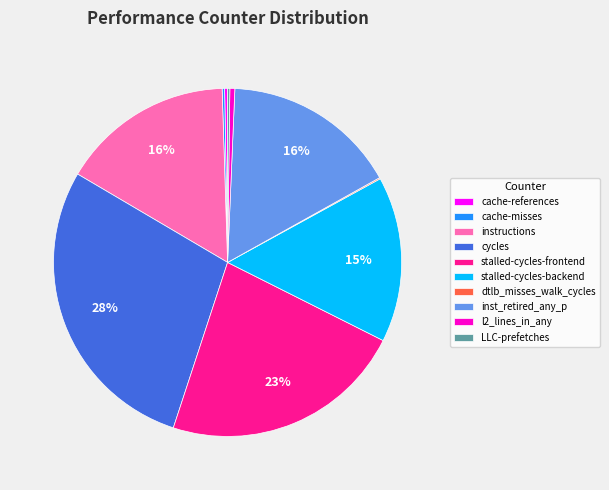

Is there any slice that represents more than half of the pie?

No